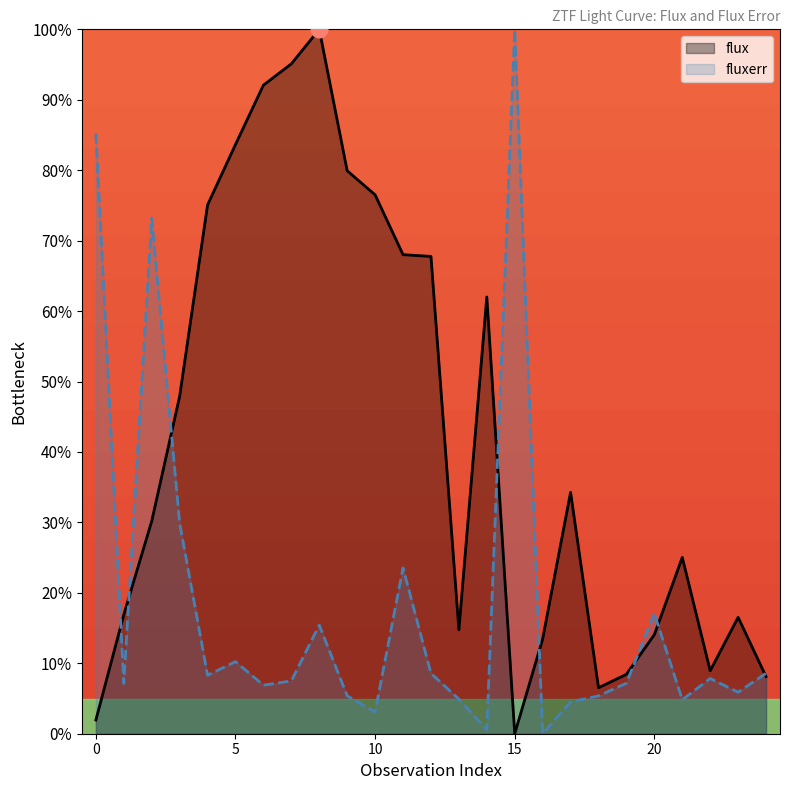

What is the highest value of the fluxerr series?

100.0